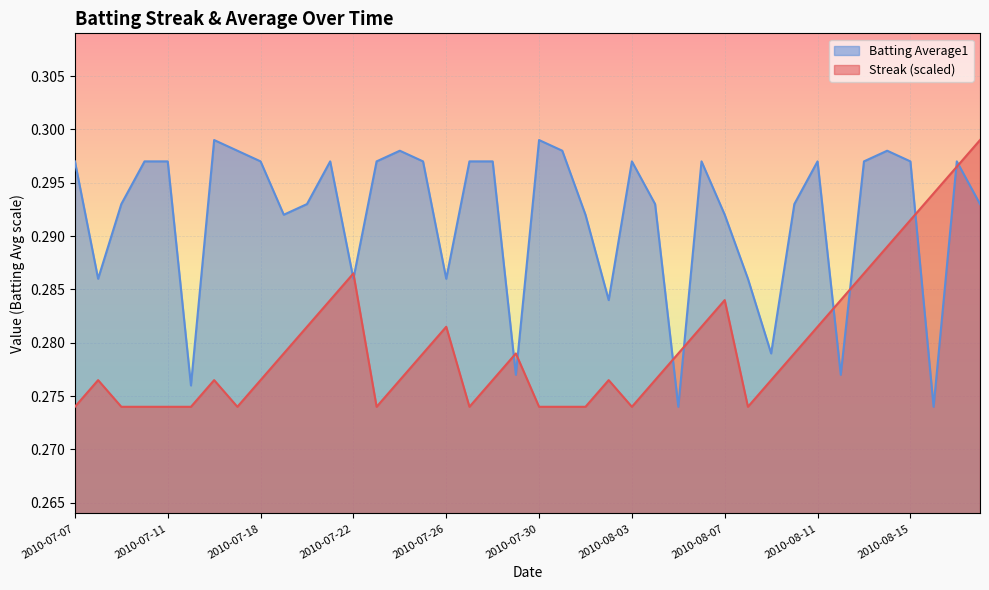

Which category has the lowest value across all series?

2010-07-07